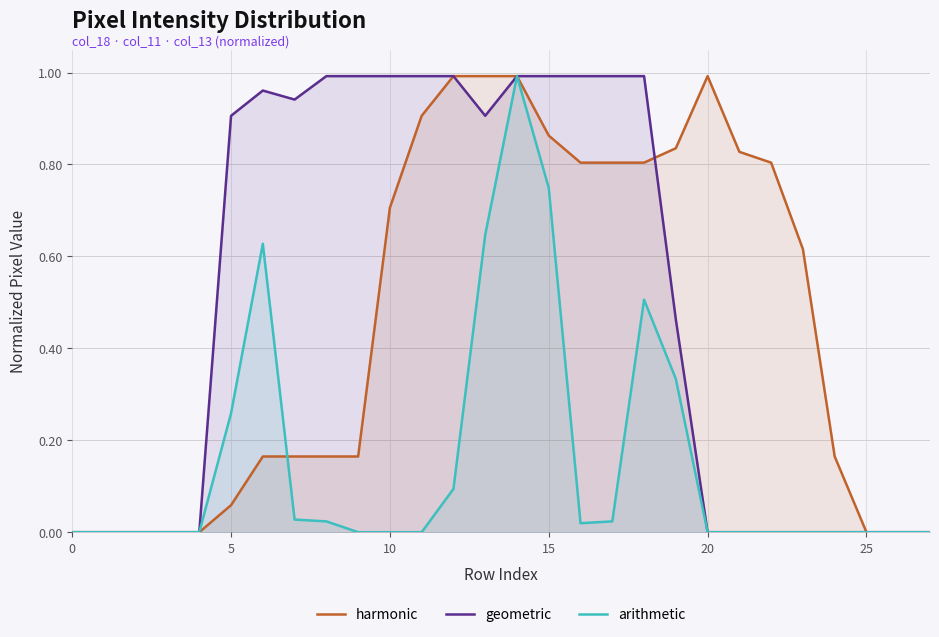

What is the difference between the second highest and minimum values in the arithmetic series?

0.7